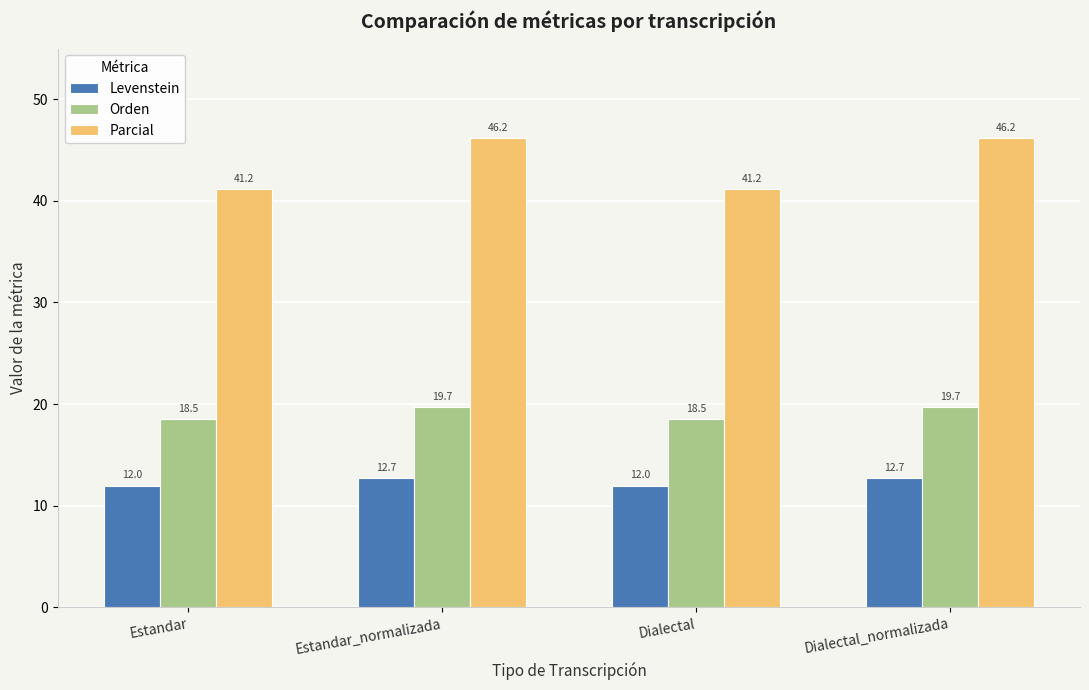

Which series has the largest total across all categories?

Parcial